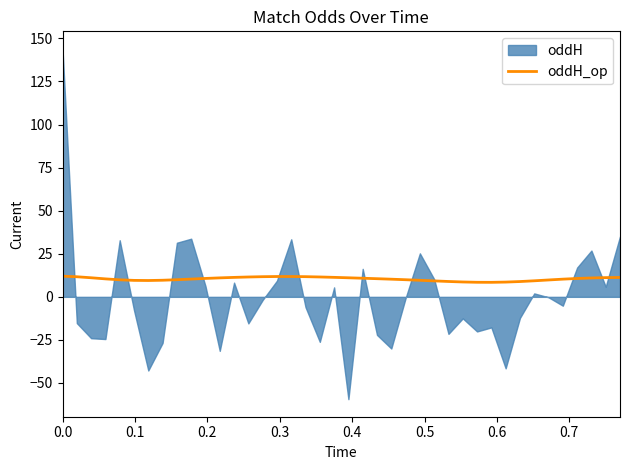

What is the minimum value for oddH_op?

8.4